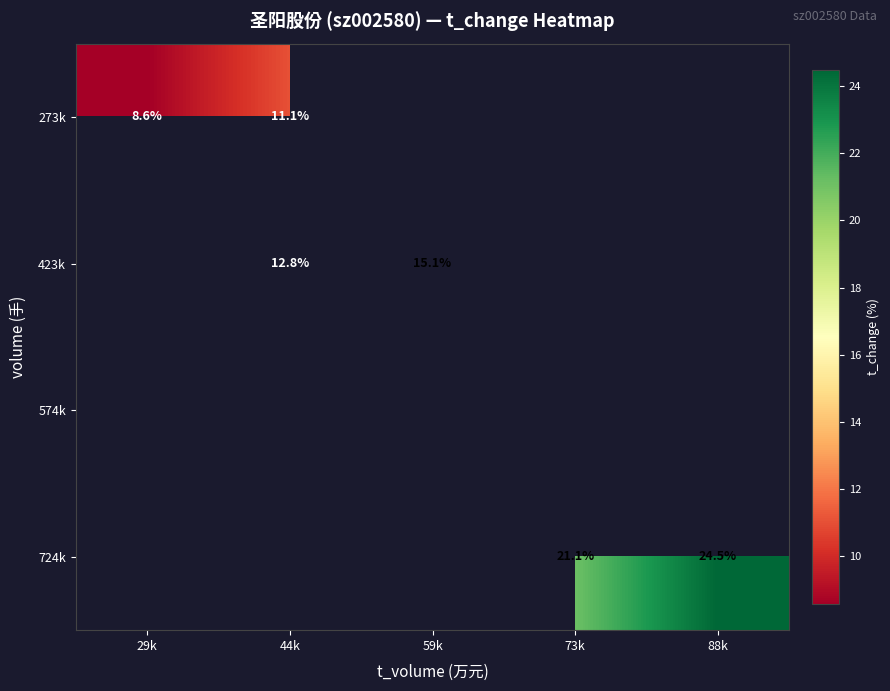

How many data points in 423k are above 15?

1